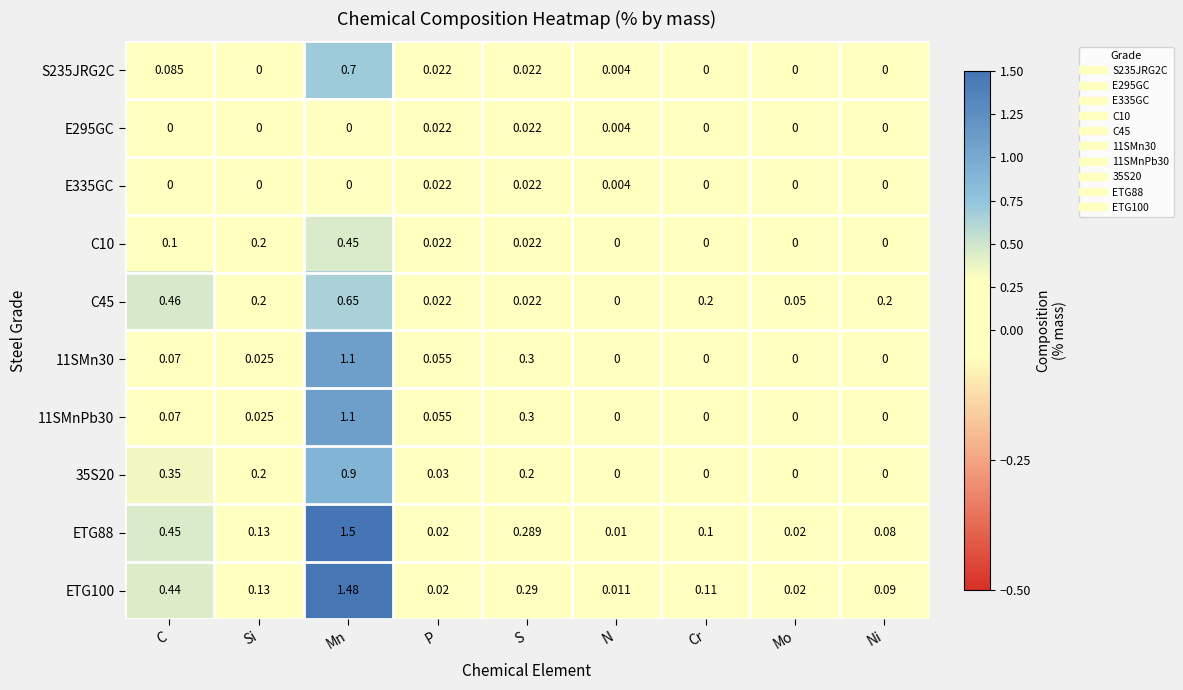

Where is ETG88 nearest to the value 0?

N